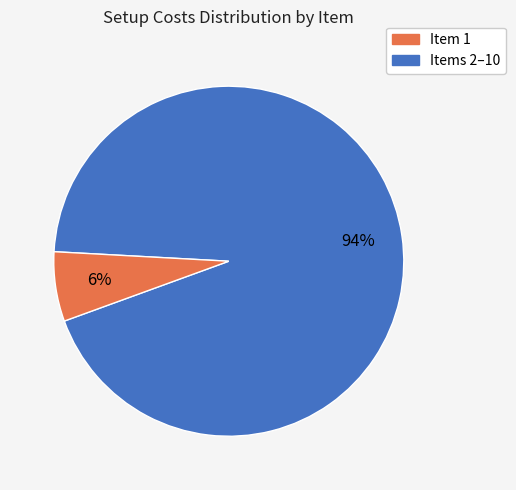

To the nearest percent, what is the average slice percentage?

50%